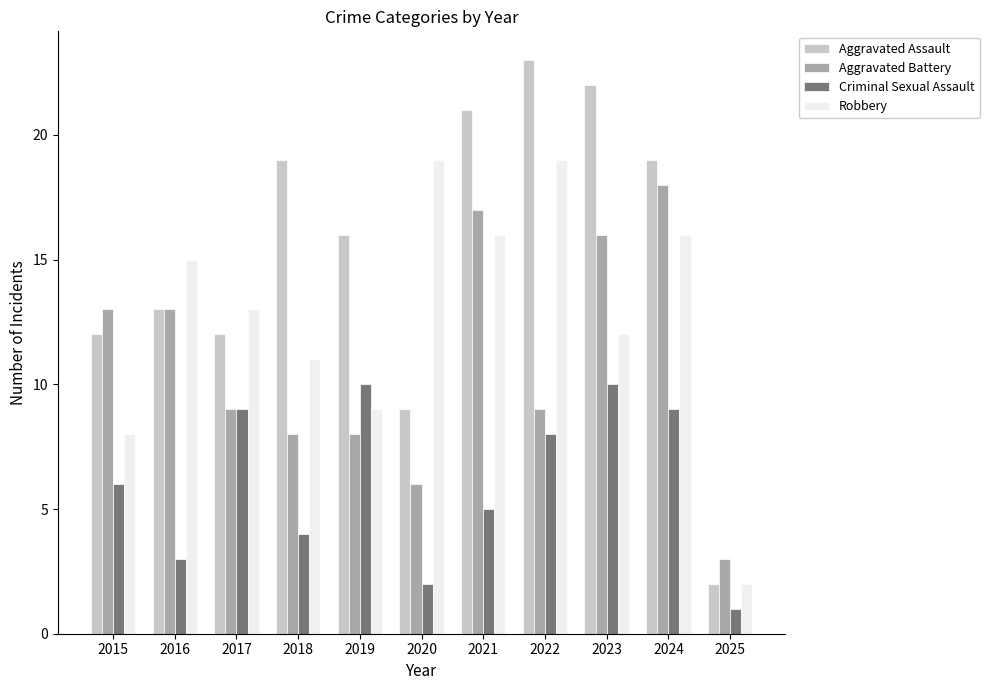

Which series has the widest spread of values?

Aggravated Assault